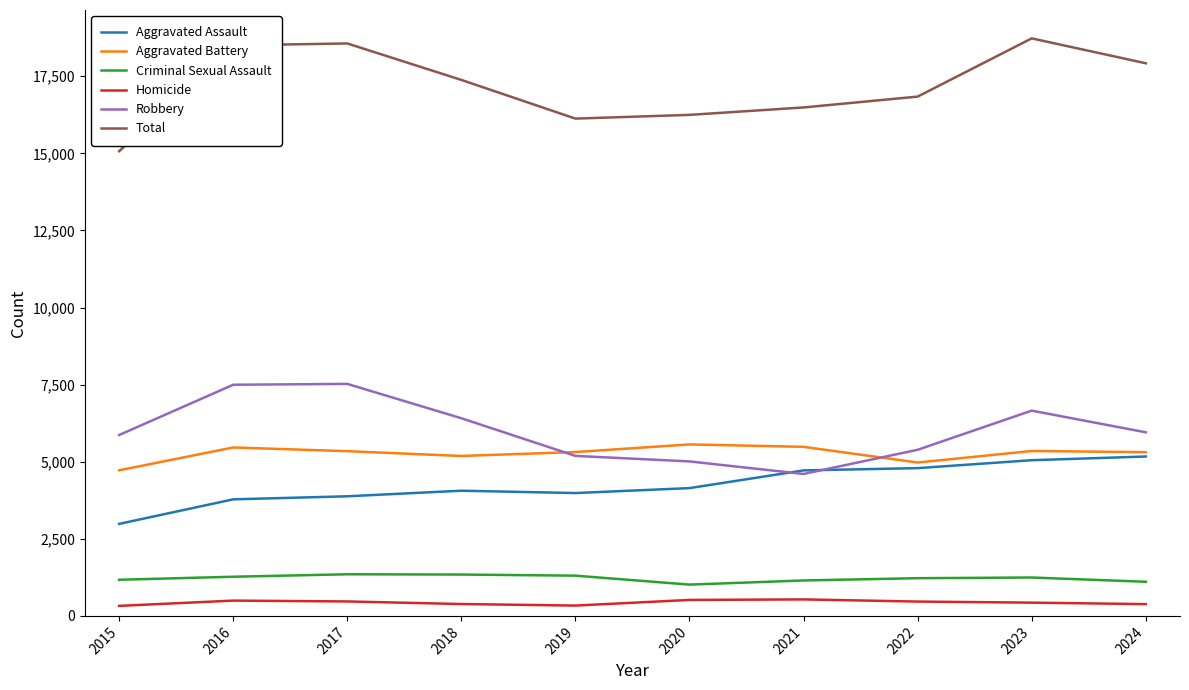

True or false: Robbery and Homicide intersect in this chart.

False